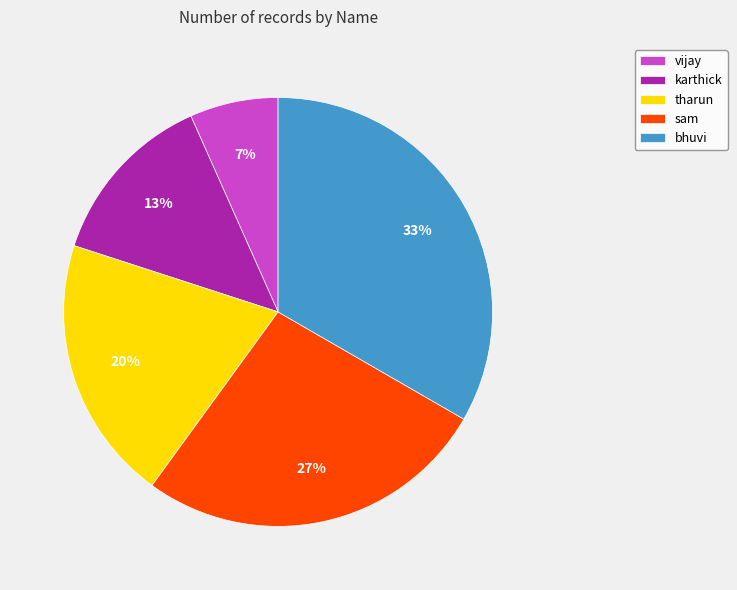

How many slices are in this pie chart?

5